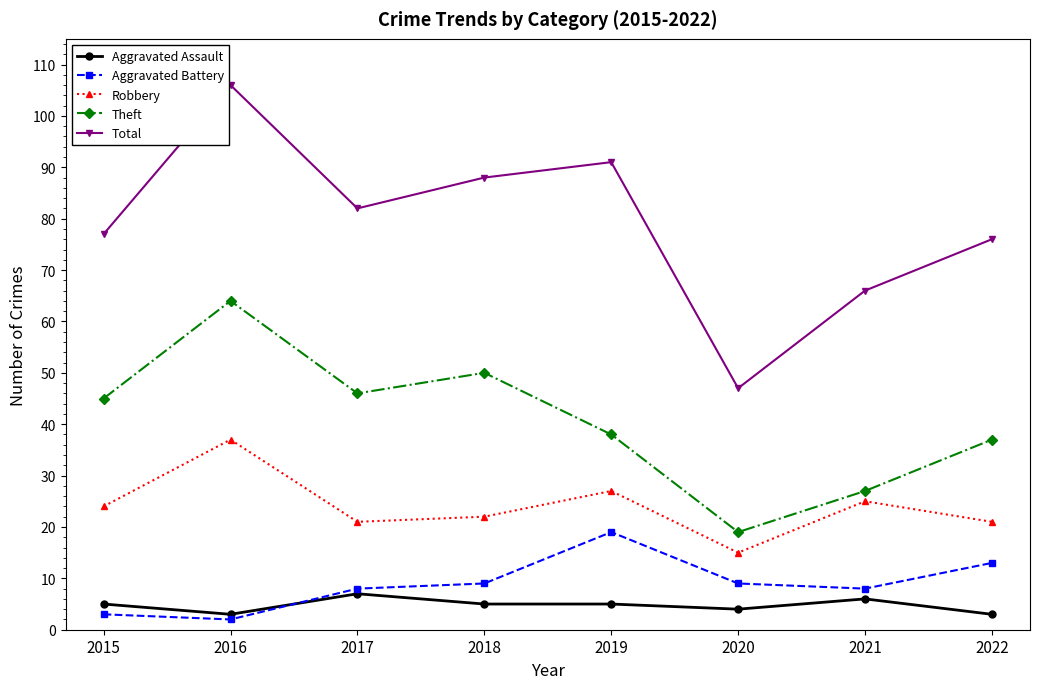

What is the spread (max minus min) of values at 2018?

83